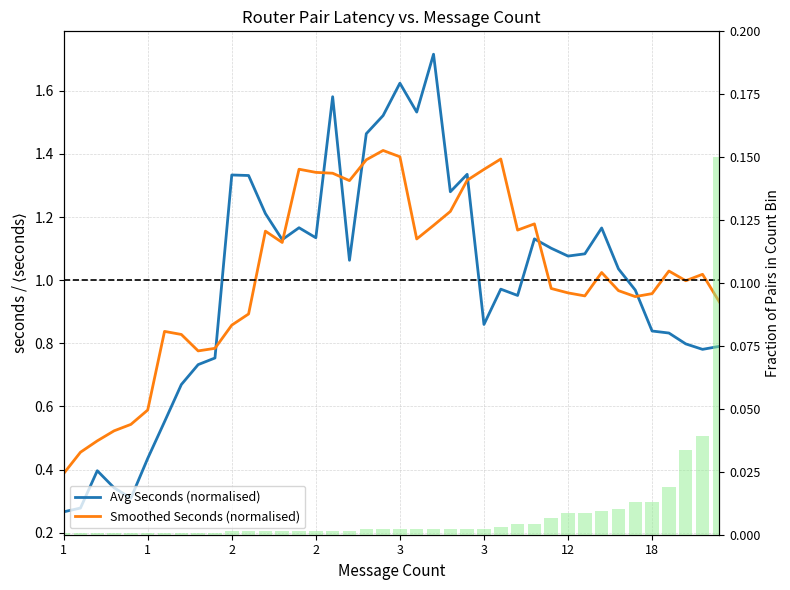

Reading left to right, list all the values displayed in this chart.

Avg Seconds (normalised): 0.3	0.3	0.4	0.3	0.3	0.4	0.6	0.7	0.7	0.8	1.3	1.3	1.2	1.1	1.2	1.1	1.6	1.1	1.5	1.5	1.6	1.5	1.7	1.3	1.3	0.9	1.0	1.0	1.1	1.1	1.1	1.1	1.2	1.0	1.0	0.8	0.8	0.8	0.8	0.8
Smoothed Seconds (normalised): 0.4	0.5	0.5	0.5	0.5	0.6	0.8	0.8	0.8	0.8	0.9	0.9	1.2	1.1	1.4	1.3	1.3	1.3	1.4	1.4	1.4	1.1	1.2	1.2	1.3	1.4	1.4	1.2	1.2	1.0	1.0	1.0	1.0	1.0	0.9	1.0	1.0	1.0	1.0	0.9